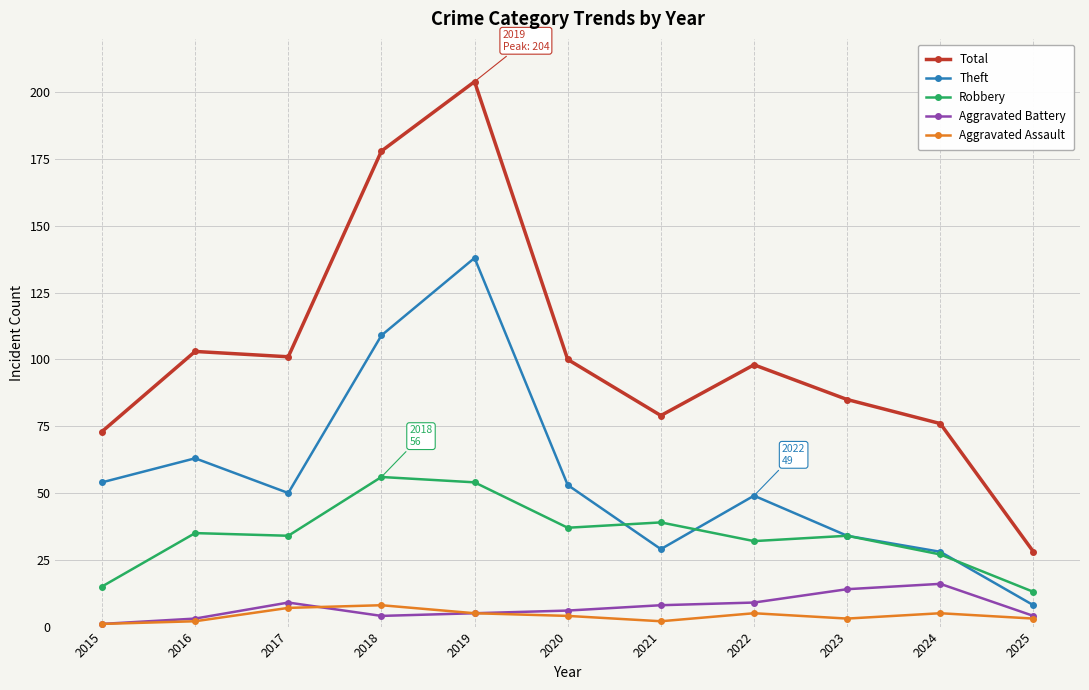

What are all the series names shown in the legend?

Total, Theft, Robbery, Aggravated Battery, Aggravated Assault